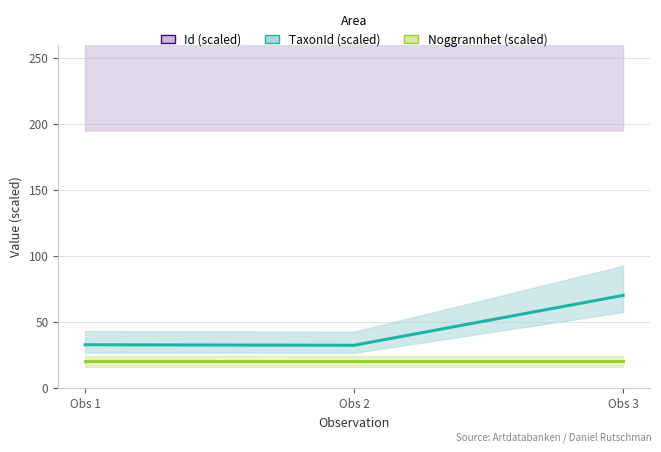

Which series changed the most between Obs 1 and Obs 3?

TaxonId (scaled)